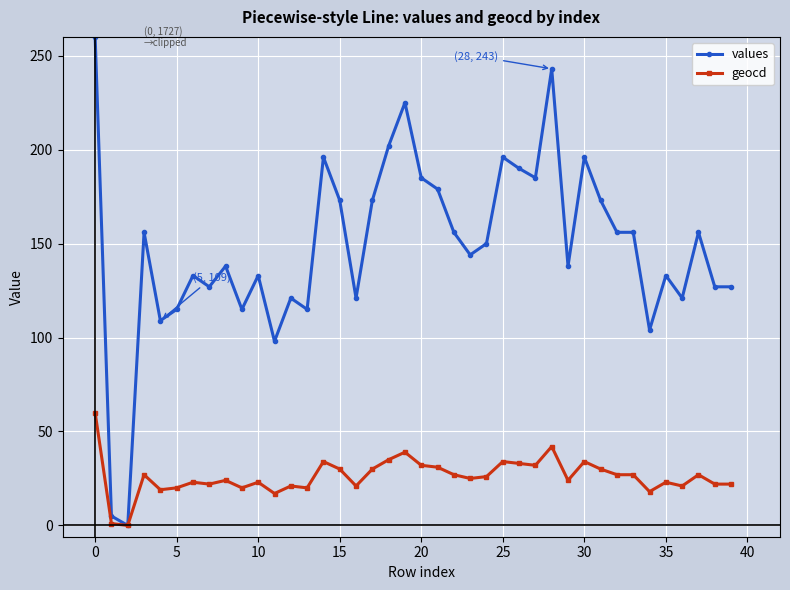

Does the chart display data point markers on the line(s)?

Yes